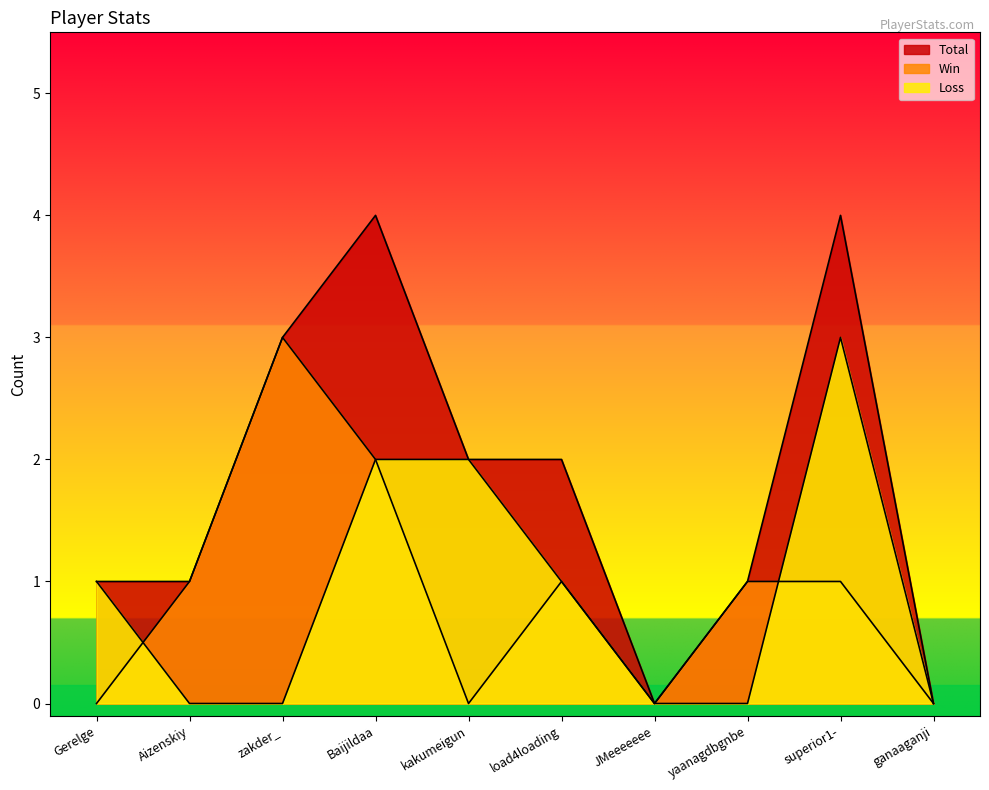

At which label is Win closest to 1?

Aizenskiy